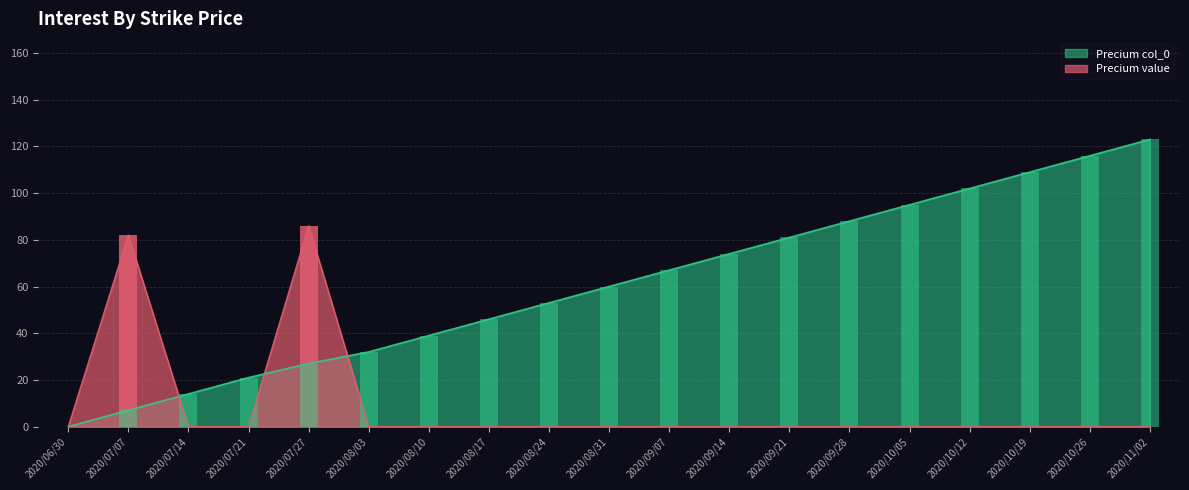

What is the greatest value displayed?

123